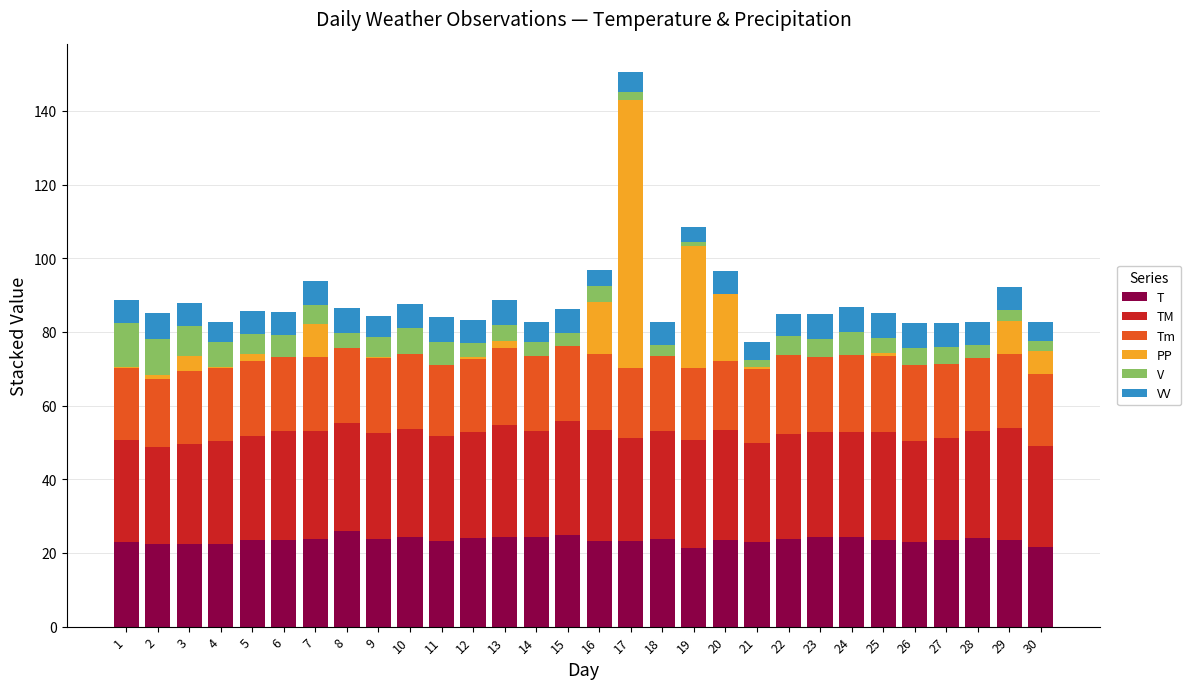

What is the total value across all series at 6?

85.5